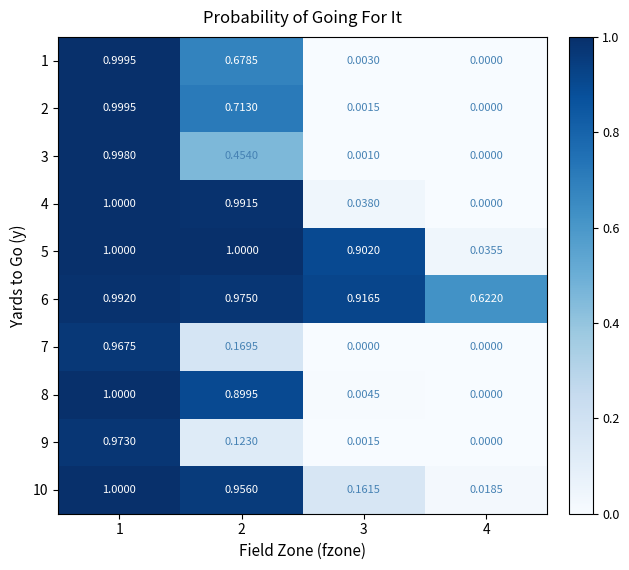

Which series has the largest total across all categories?

6